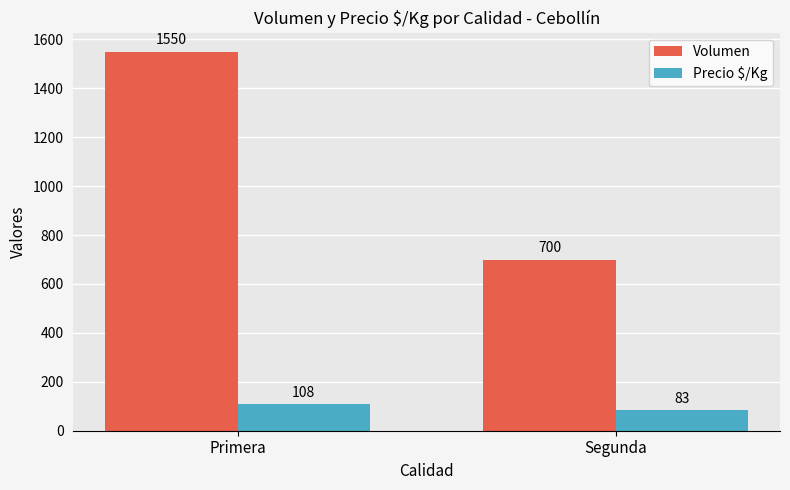

Rank the categories by Precio $/Kg value from lowest to highest.

Segunda, Primera